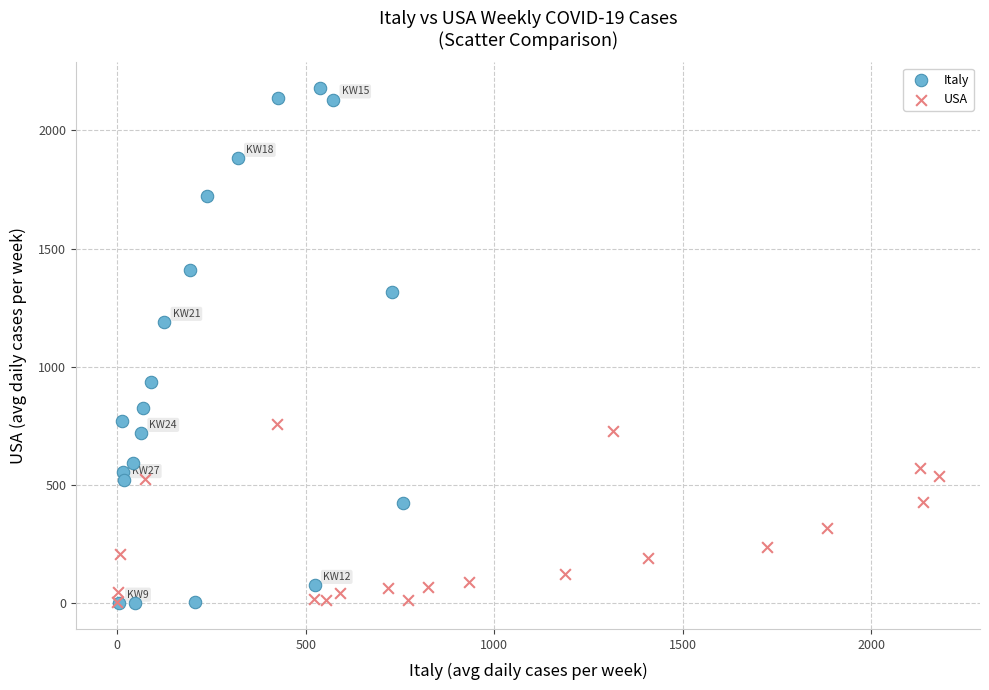

Which series has the largest Y range (max minus min)?

Italy